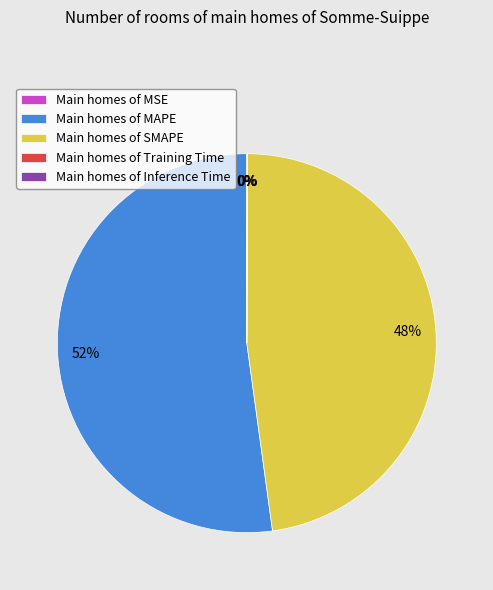

What is the ratio of the value at Main homes of MAPE to the value at Main homes of SMAPE?

1.1